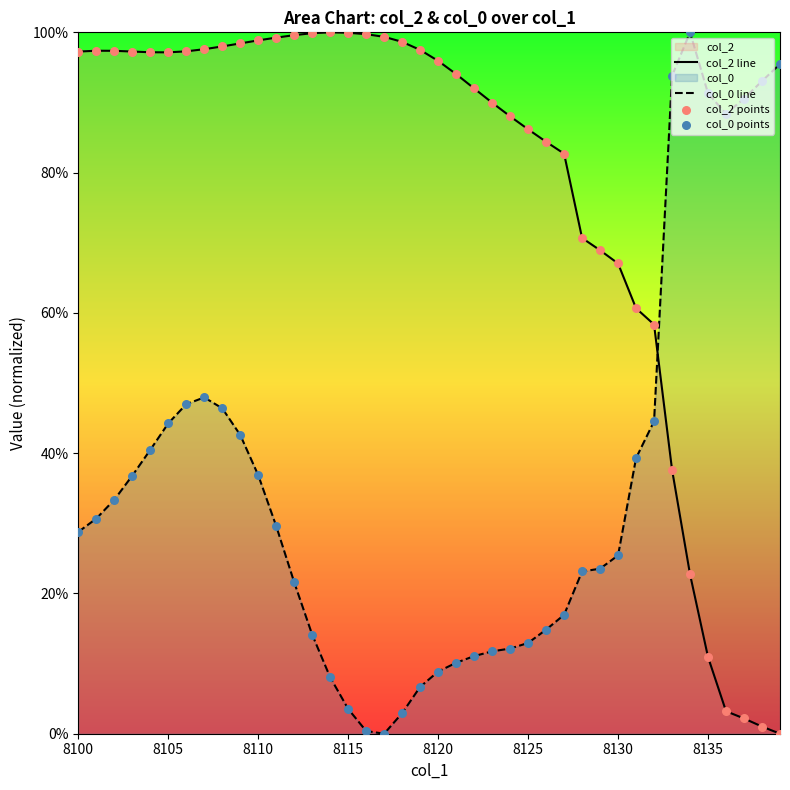

What is the difference between the maximum and minimum values in the col_0 line series?

100.0